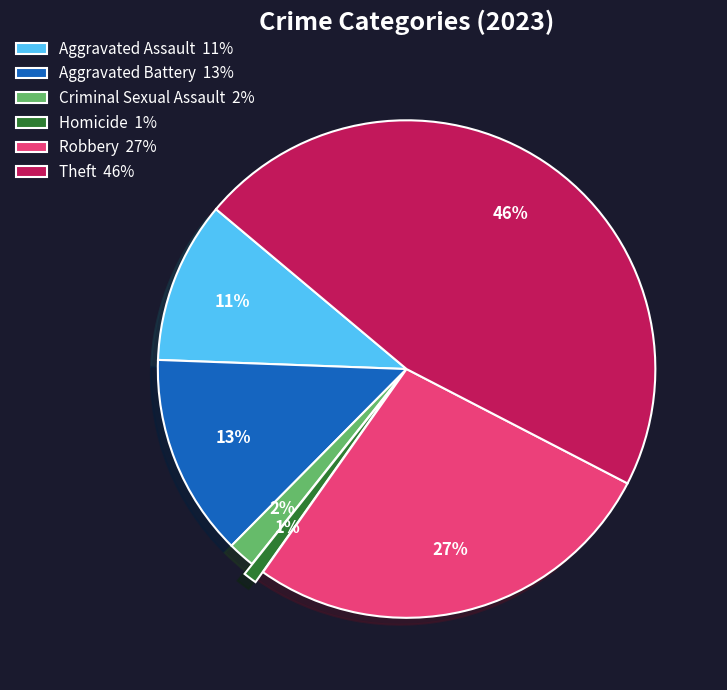

Which has a higher value, Robbery 27% or Homicide 1%?

Robbery 27%